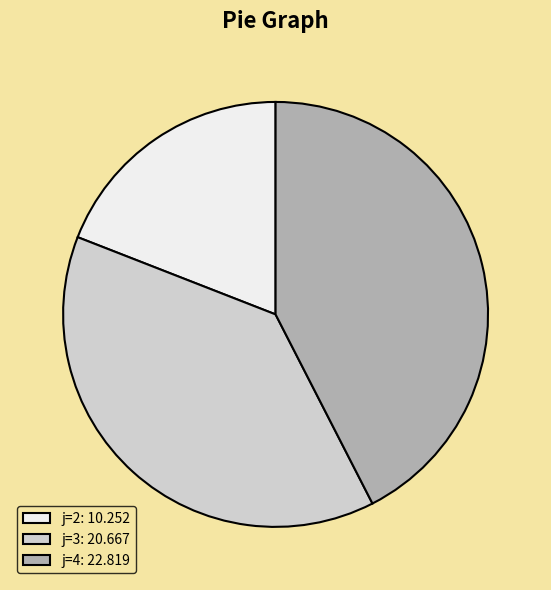

How many segments does this pie chart have?

3